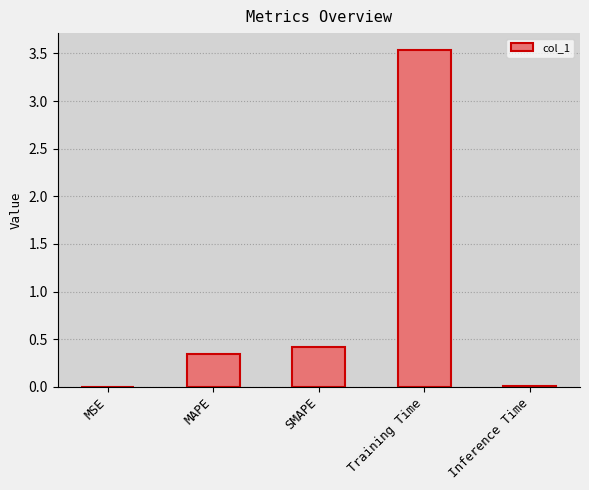

What is the sum of all values?

4.3